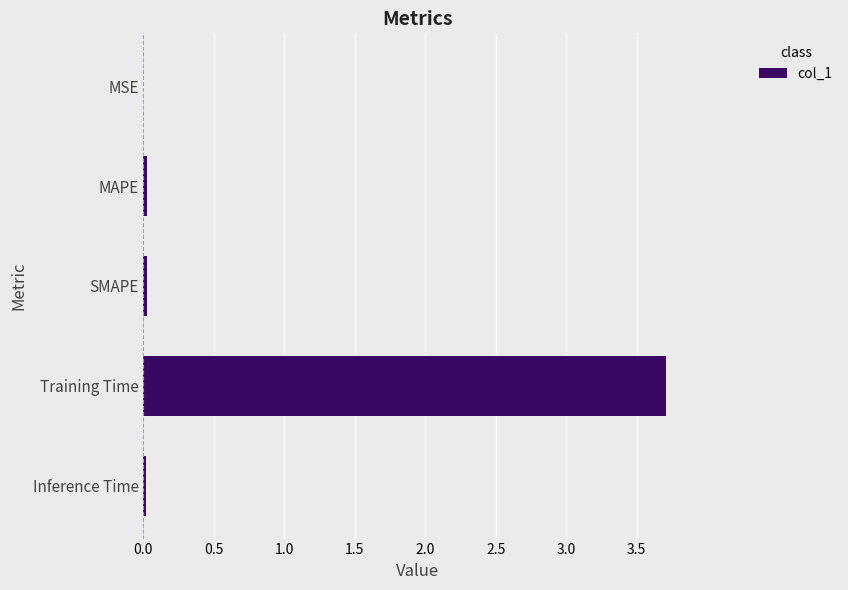

Is it true that the value at Training Time is 3.7?

True